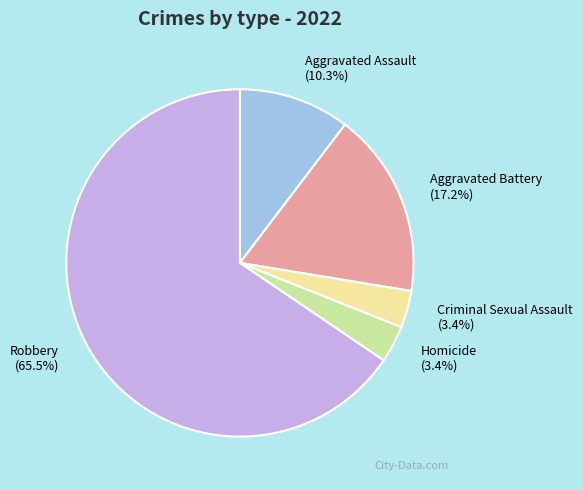

Approximately how many times larger is the value at Criminal Sexual Assault compared to Aggravated Battery?

0.2